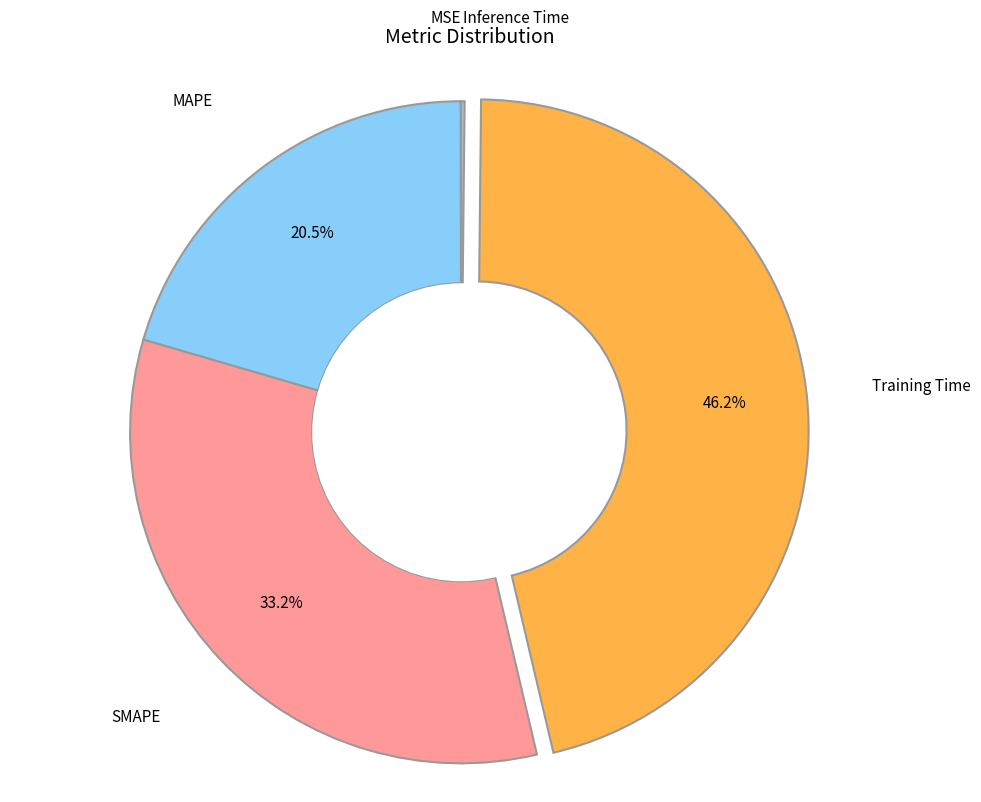

Is there any slice that represents more than half of the pie?

No